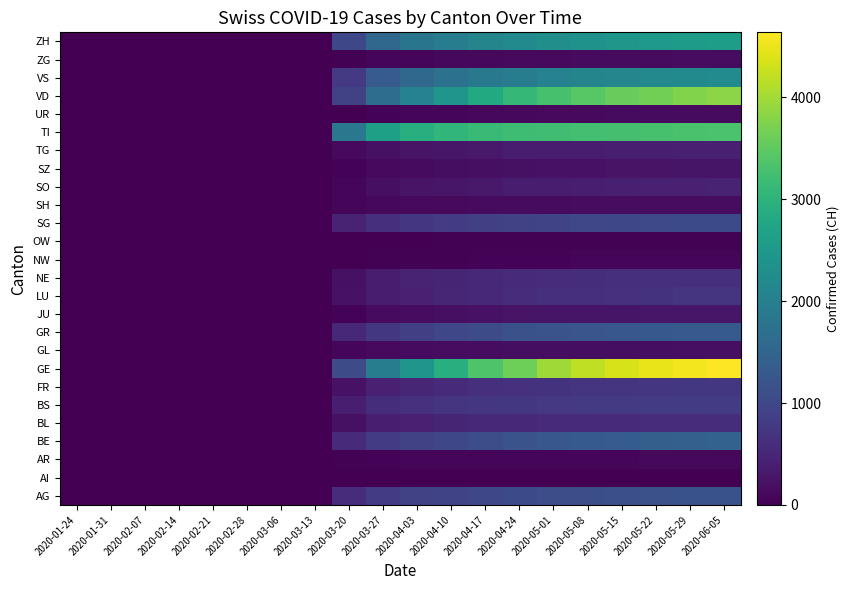

At which category is the sum across all series the highest?

2020-06-05